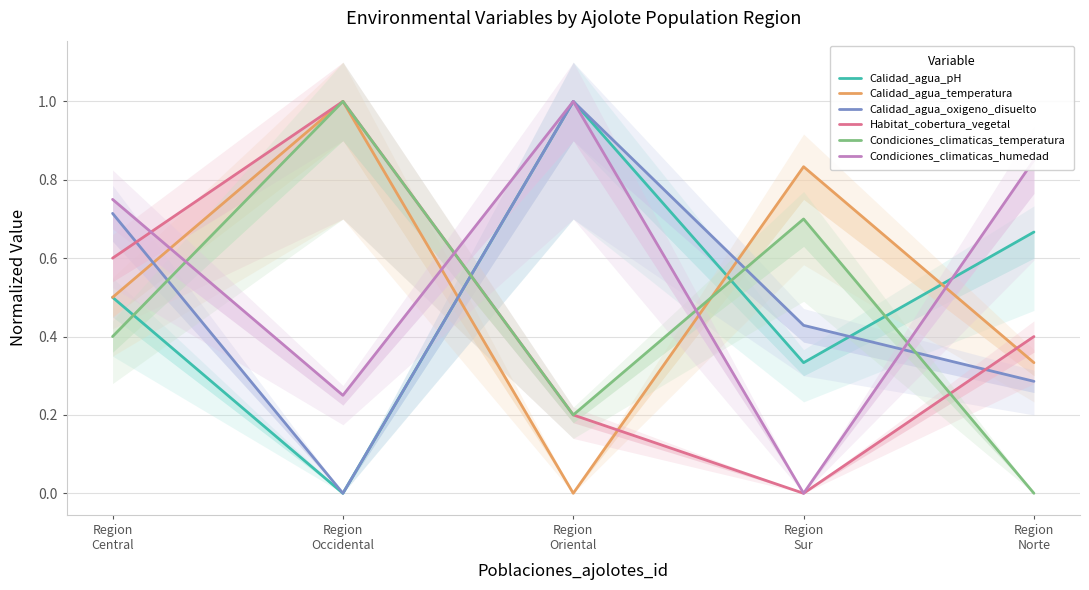

What are all the series names shown in the legend?

Calidad_agua_pH, Calidad_agua_temperatura, Calidad_agua_oxigeno_disuelto, Habitat_cobertura_vegetal, Condiciones_climaticas_temperatura, Condiciones_climaticas_humedad